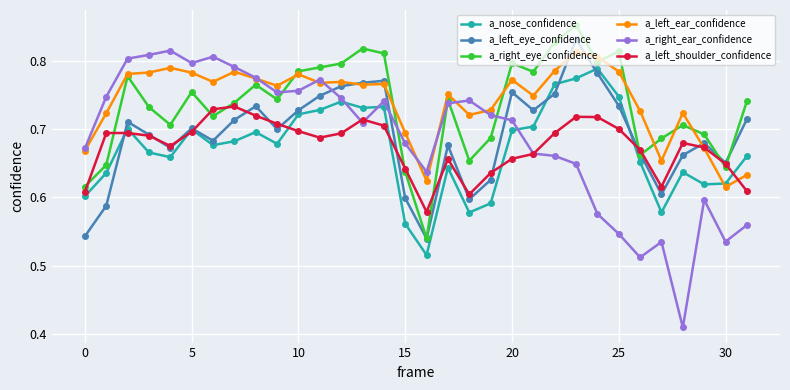

How many lines are shown in the chart?

6